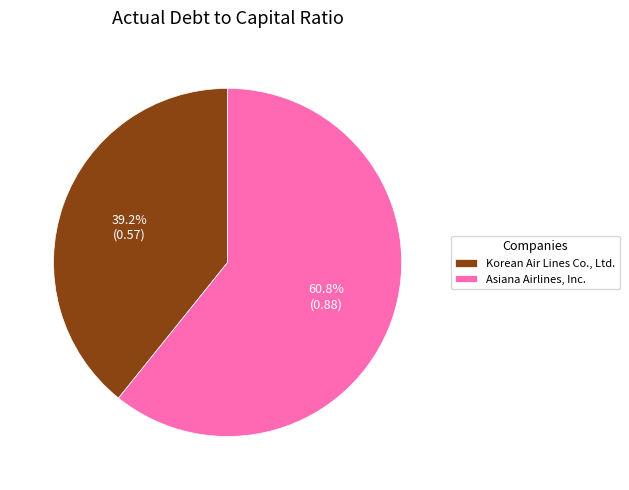

What percentage is the Asiana Airlines, Inc. slice, to the nearest percent?

61%